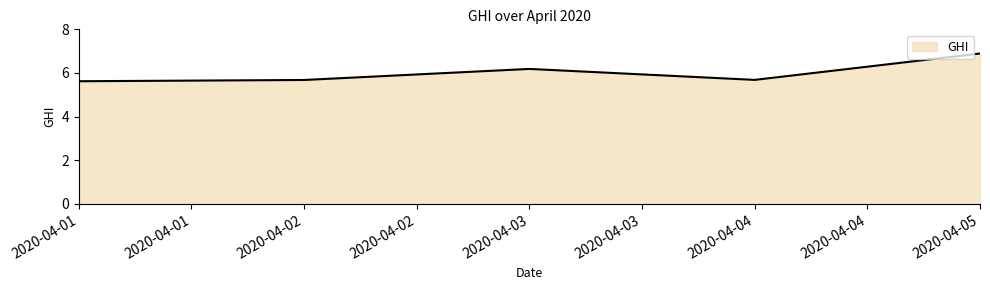

What is the smallest value displayed?

5.6